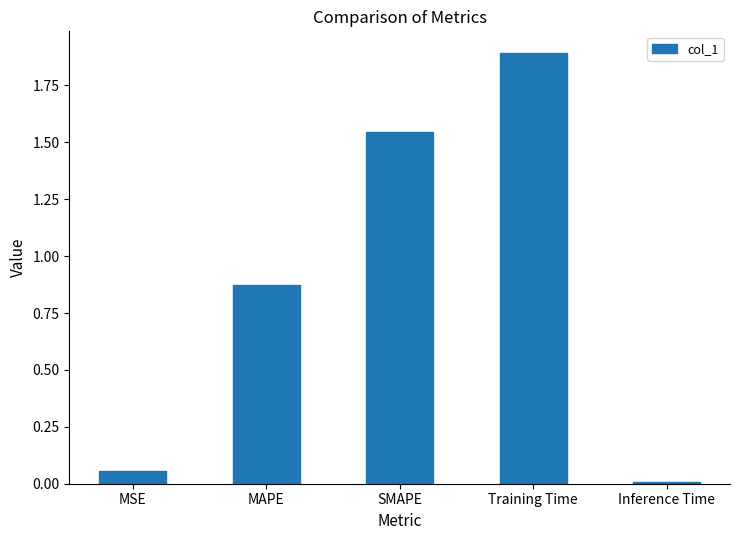

What is the difference between the values at Training Time and MAPE?

1.0